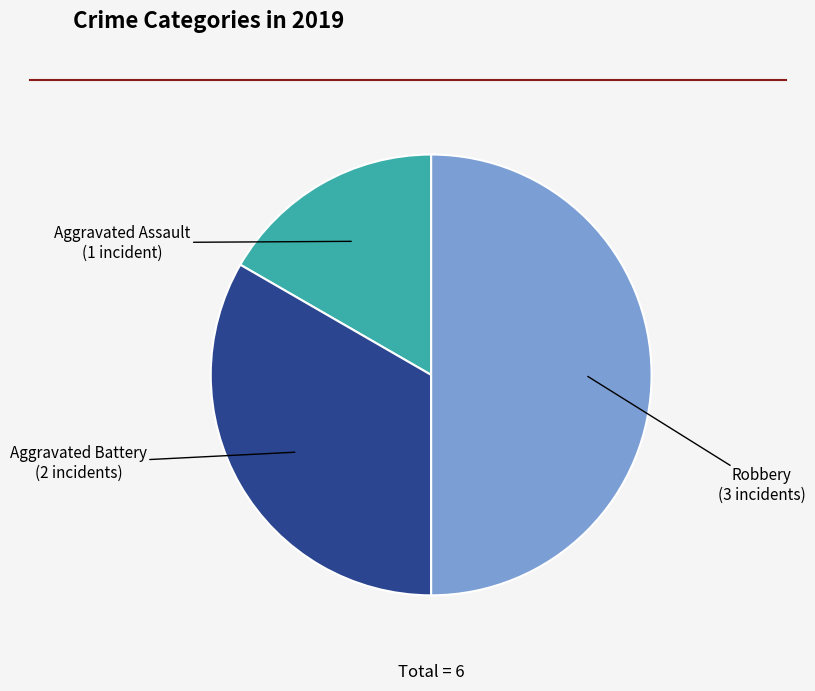

Between Aggravated Assault and Aggravated Battery, which is larger?

Aggravated Battery